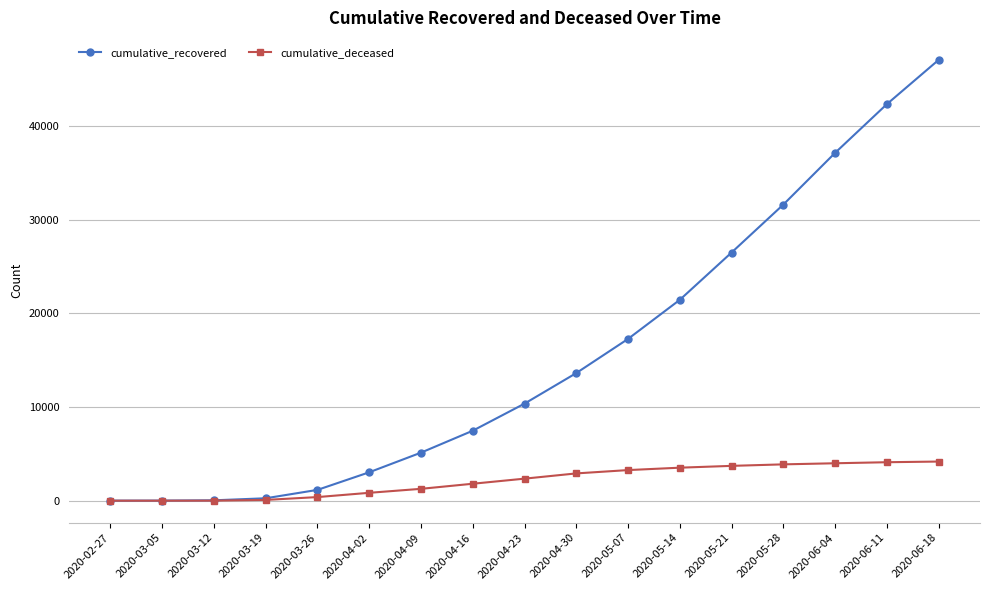

List the series in order of their peak value, lowest first.

cumulative_deceased, cumulative_recovered